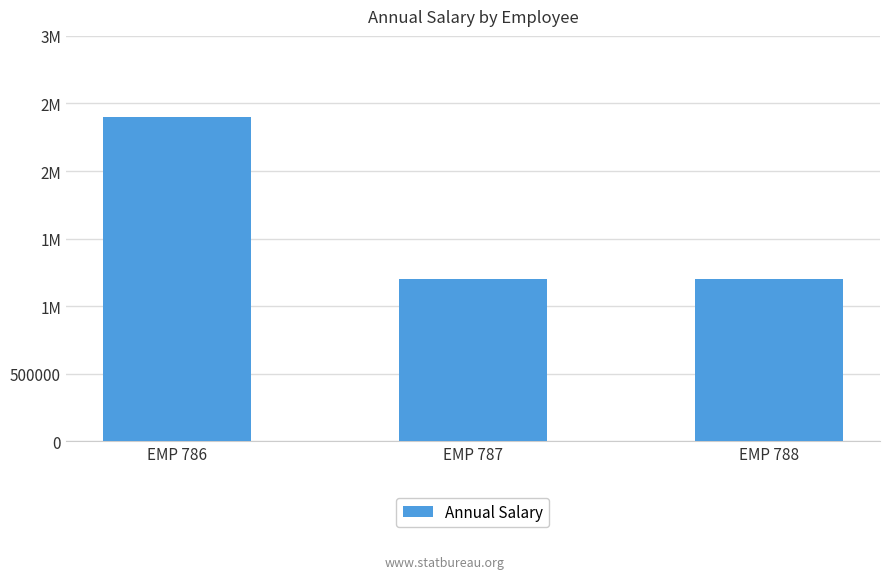

How many data points does each series have?

3